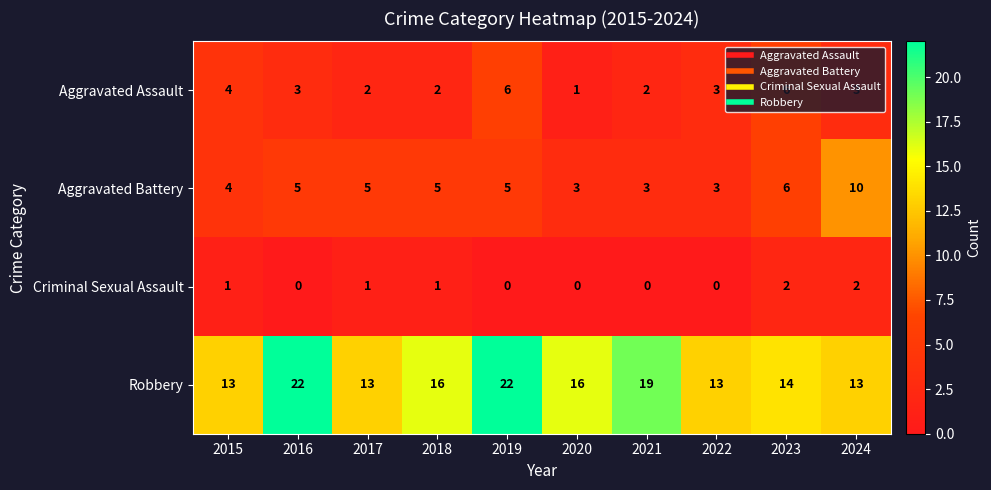

Which series has the widest spread of values?

Robbery